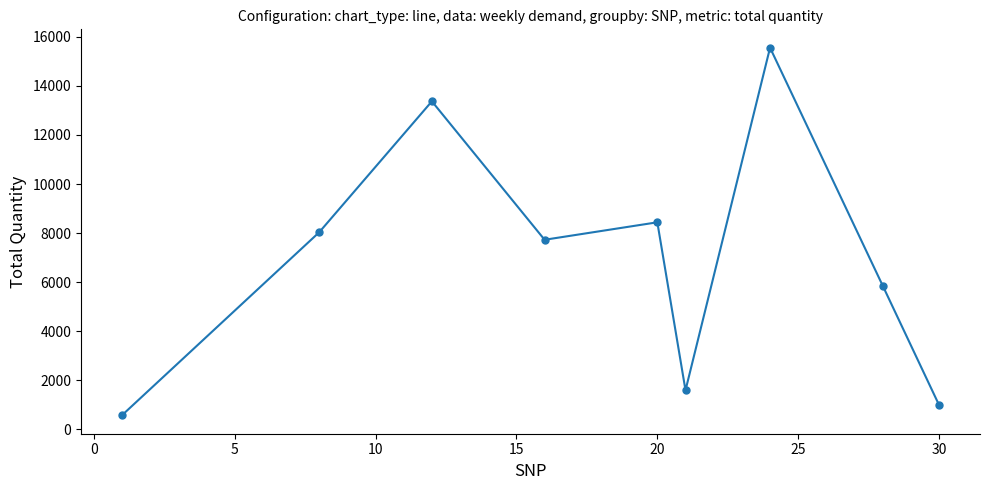

Reading right to left, what are all the values shown in this chart?

990	5852	15552	1596	8440	7728	13368	8032	576